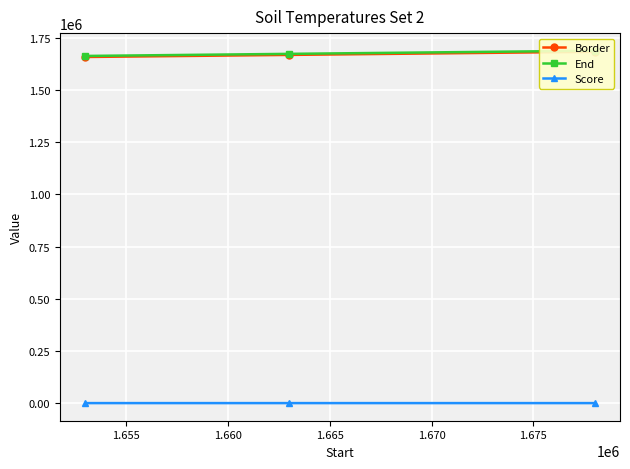

How many values in the Score series are below 3?

1